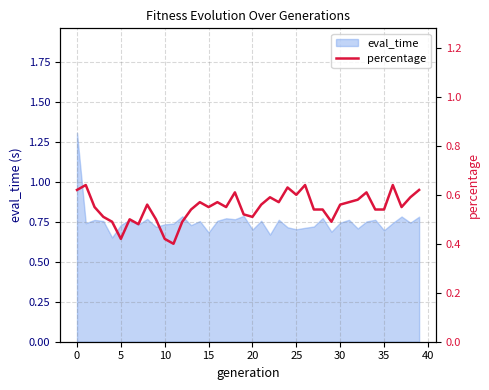

What is the label of the 4th point from the right?

36